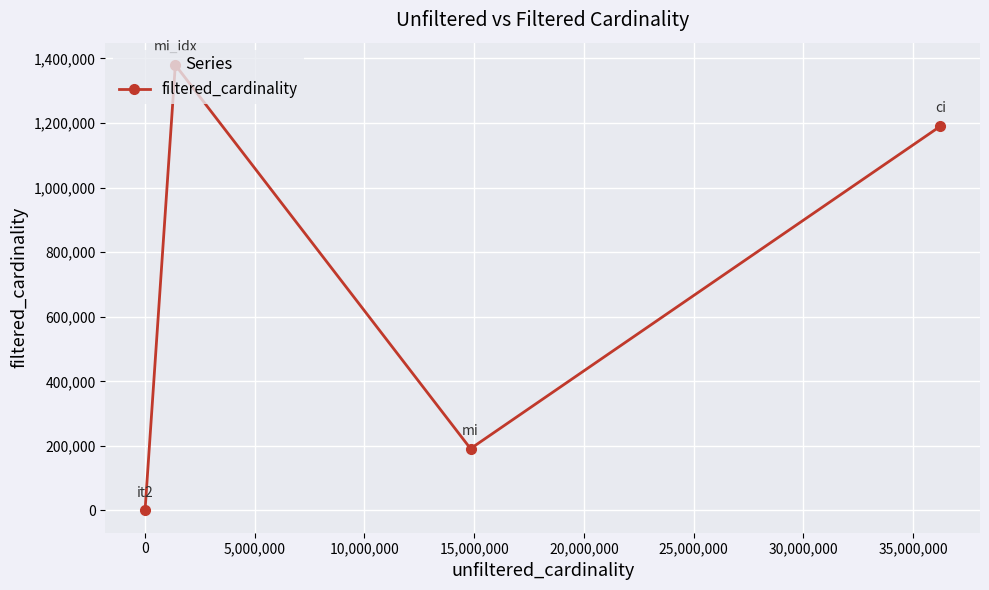

How many distinct data groups are displayed?

1